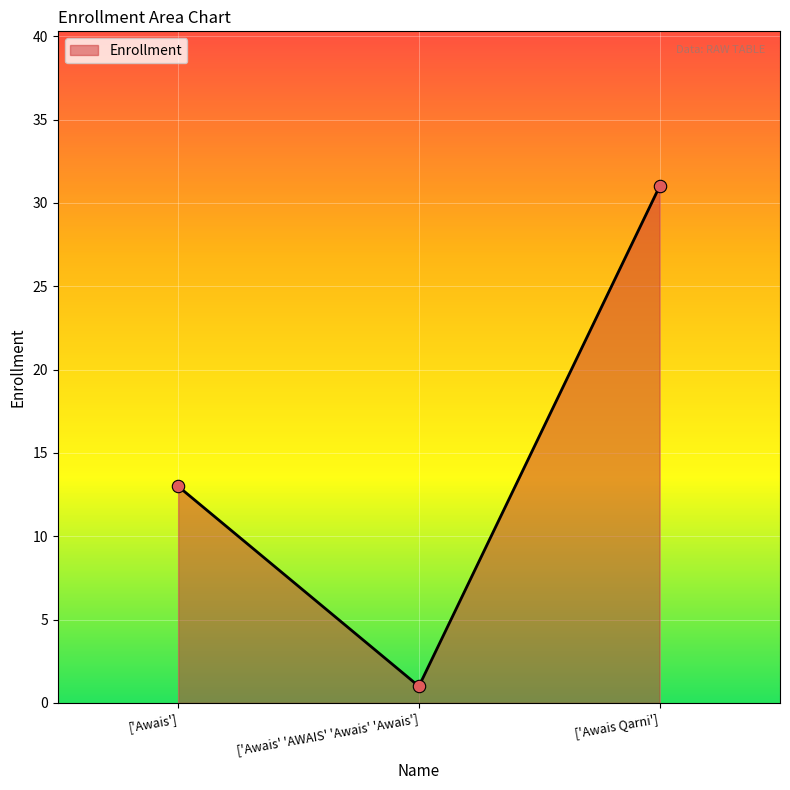

What is the ratio of the value at ['Awais' 'AWAIS' 'Awais' 'Awais'] to the value at ['Awais']?

0.1